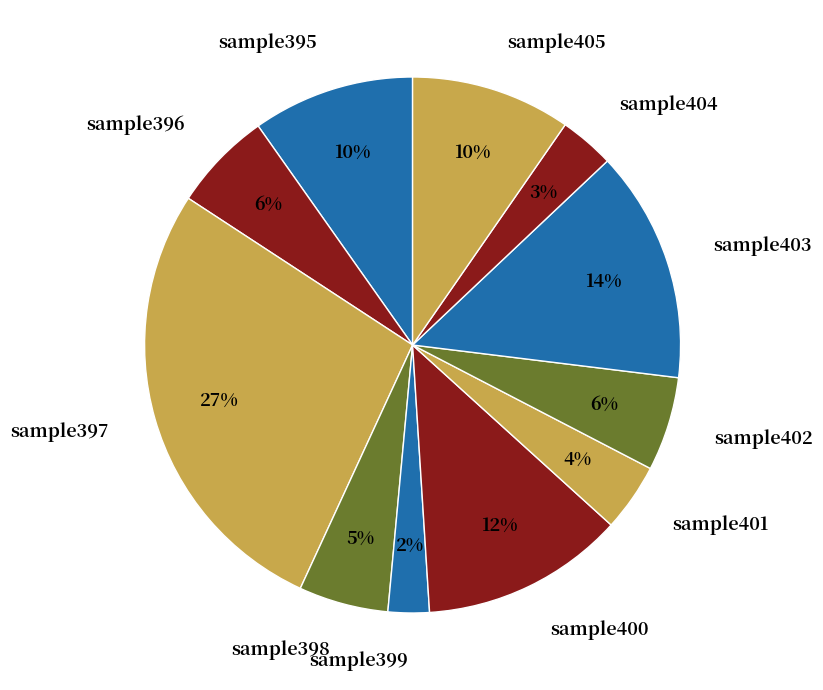

To the nearest percent, what is the average slice percentage?

9%